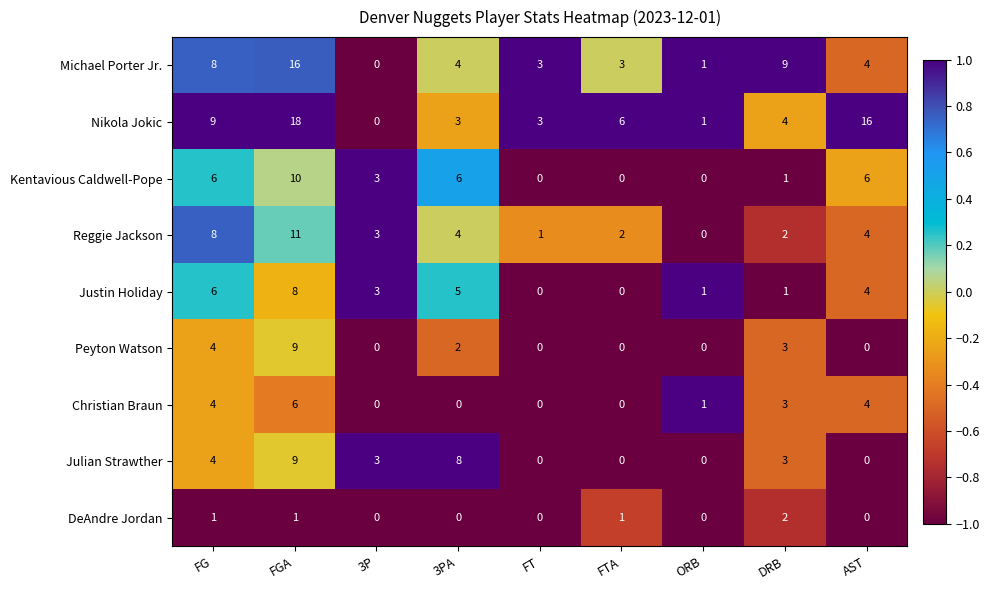

What is the maximum value shown in the chart?

18